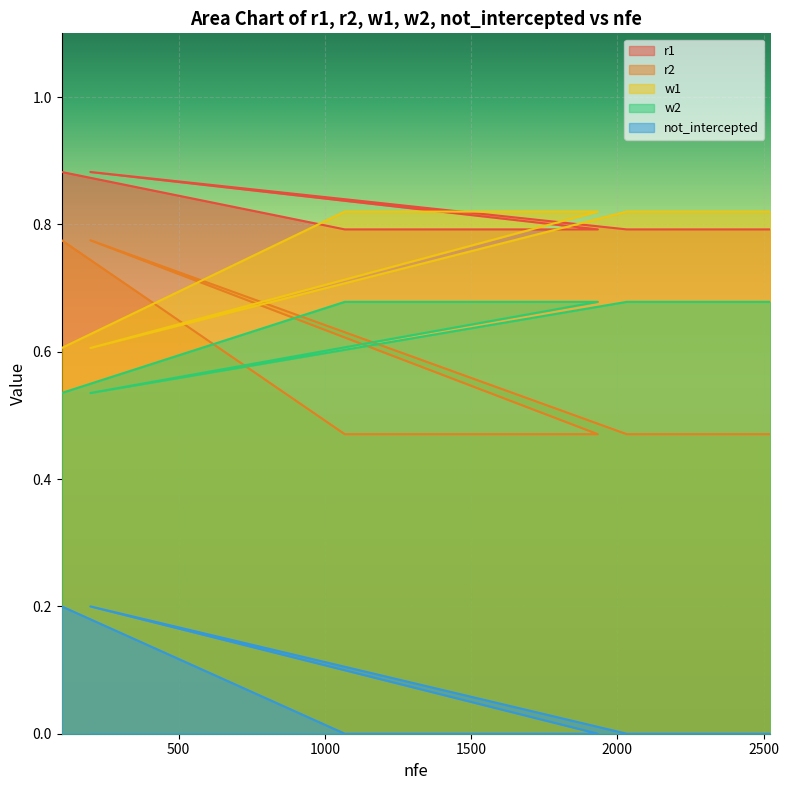

List the labels in order of r1 value, largest first.

1068, 1167, 1263, 1359, 1454, 1550, 1645, 1739, 1839, 1933, 2032, 2129, 2229, 2325, 2423, 2523, 100, 198